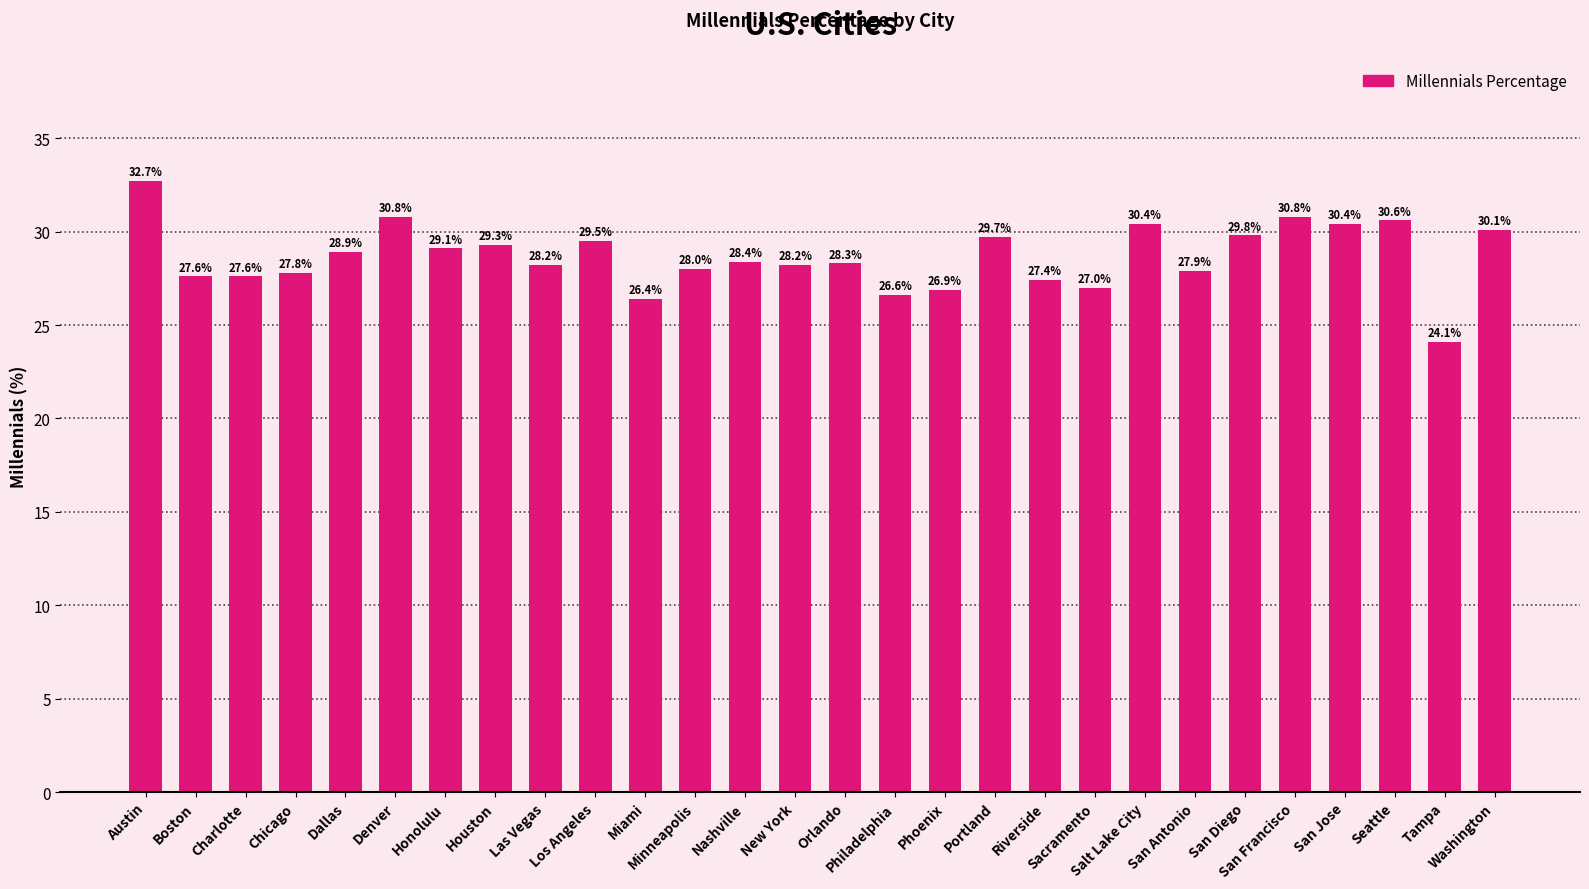

Where does the data first go above 28?

Austin